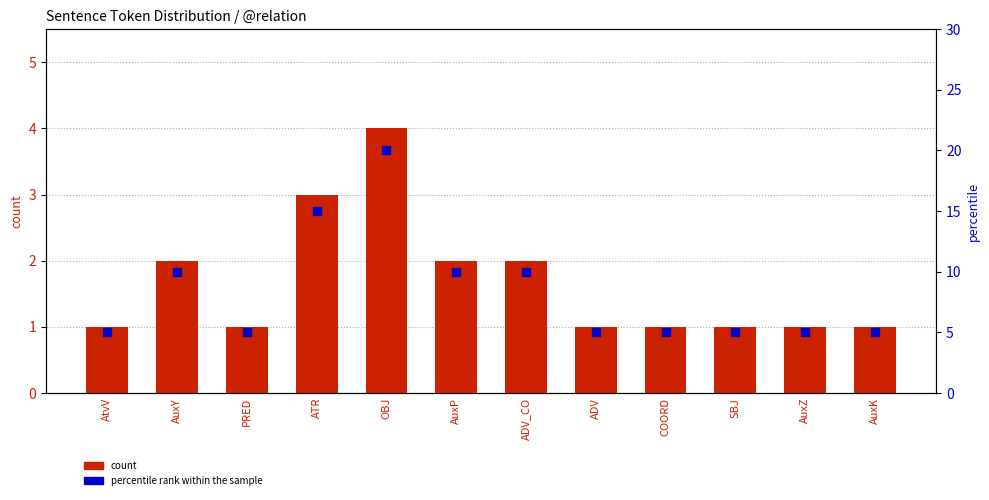

What are all the series names shown in the legend?

count, percentile rank within the sample